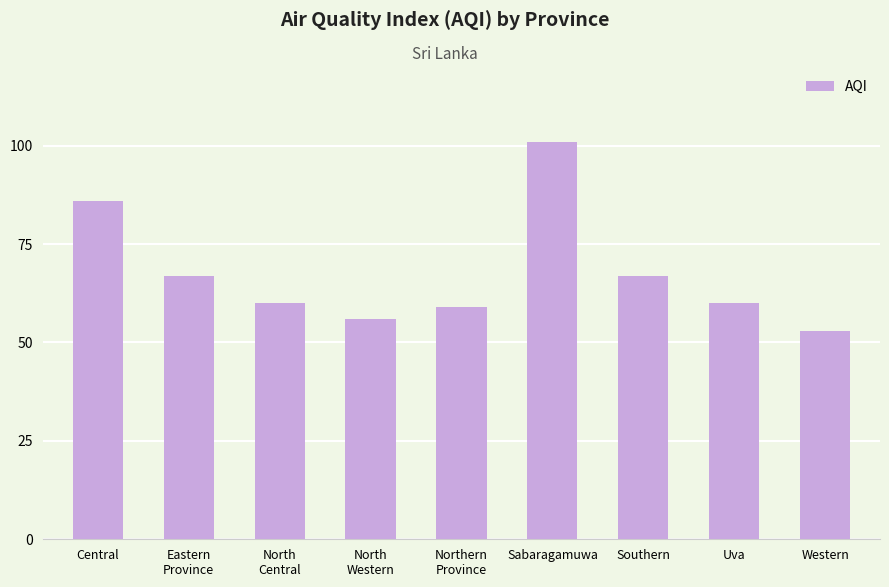

How many series are shown in this chart?

1